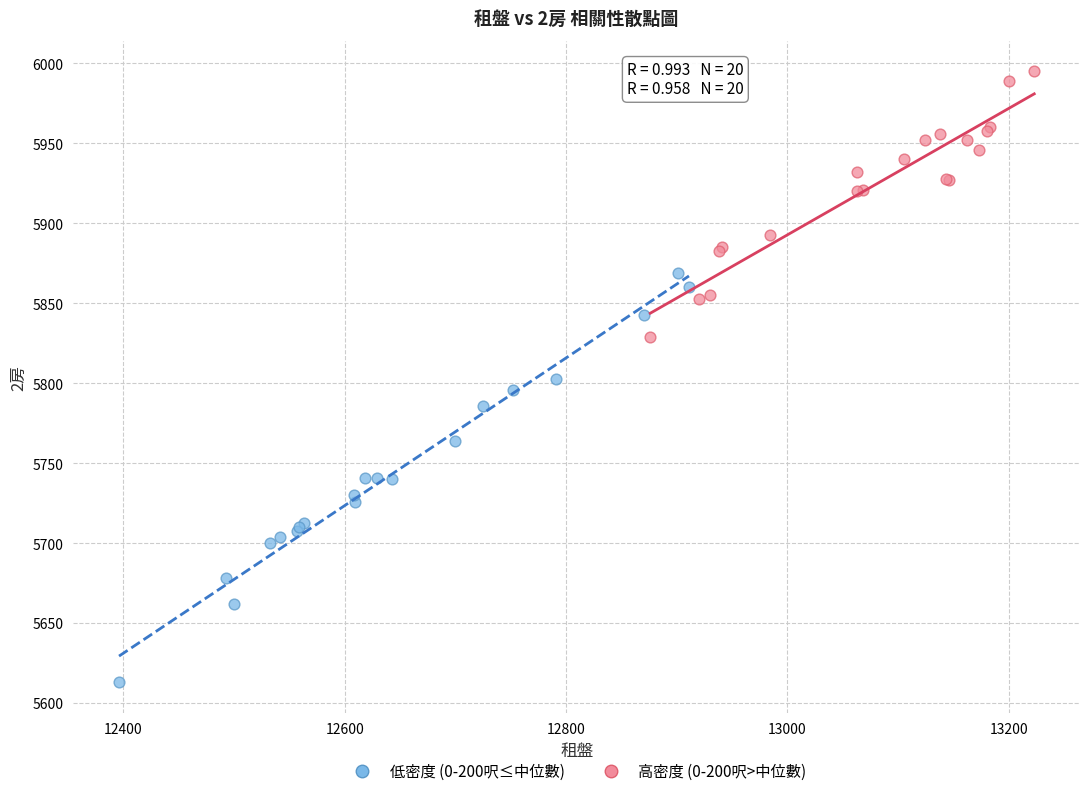

Which series contains the lowest Y value?

低密度 (0-200呎≤中位數)